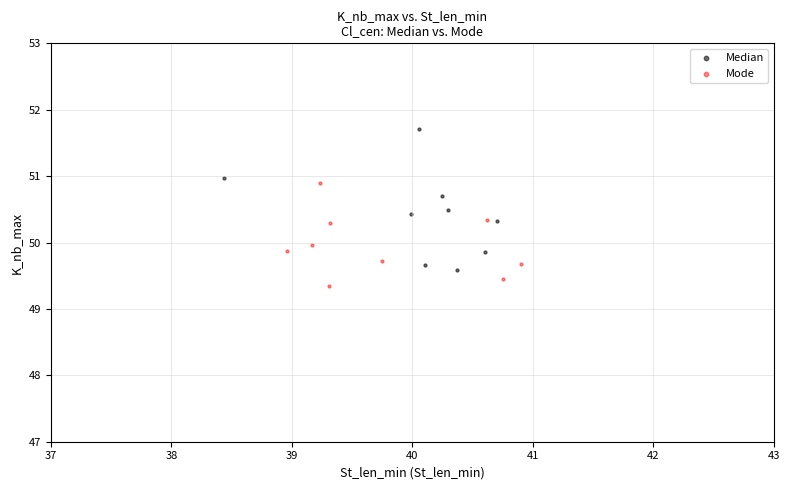

Which series reaches the minimum Y coordinate?

Mode